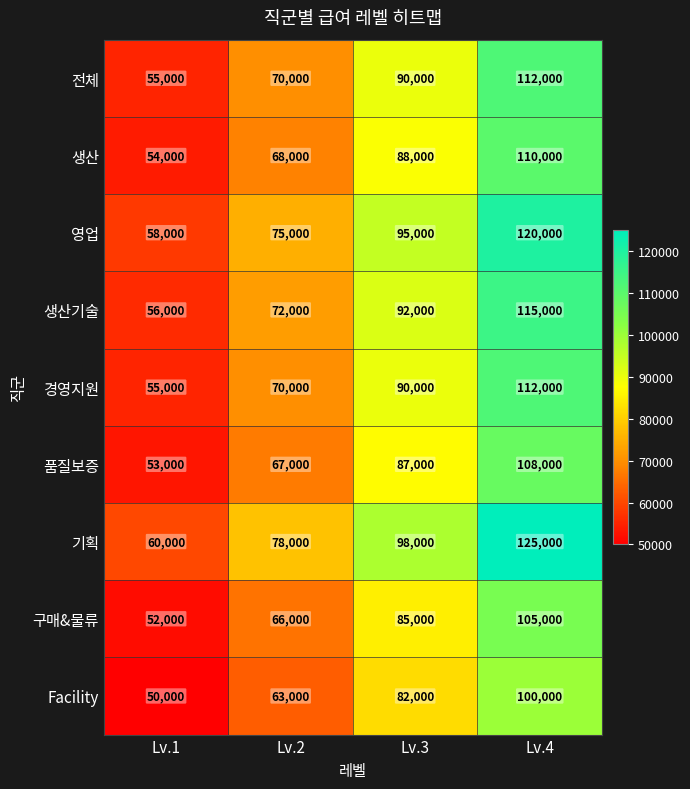

Is it true that 전체 equals 95091 at Lv.1?

False